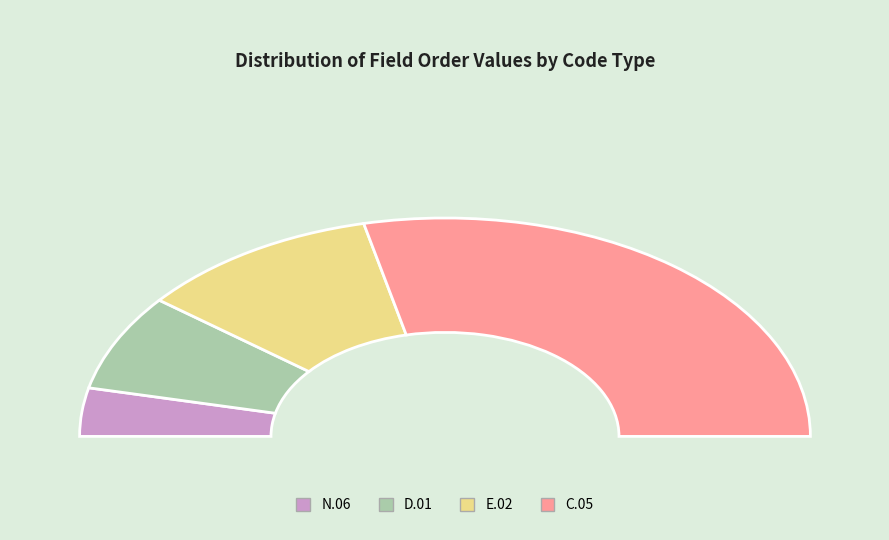

Count the number of slices in the pie.

8